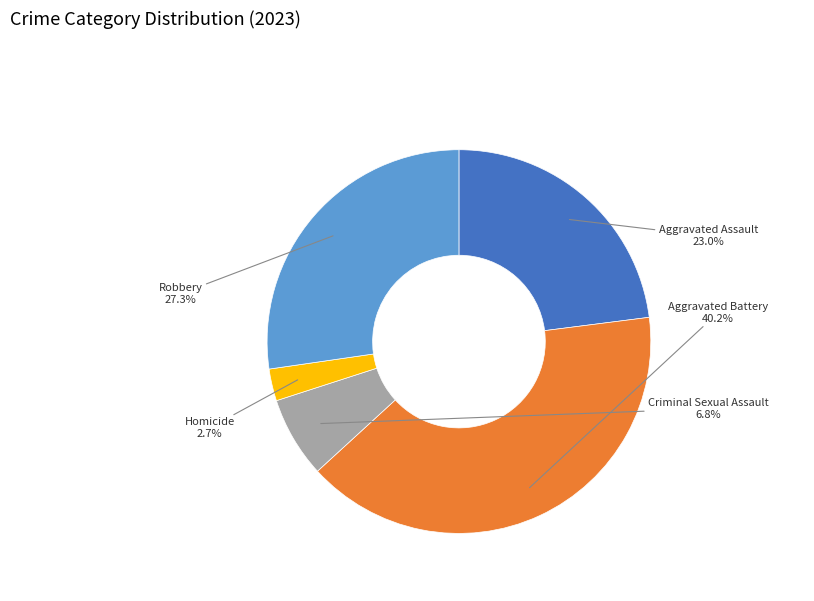

How many segments does this pie chart have?

5